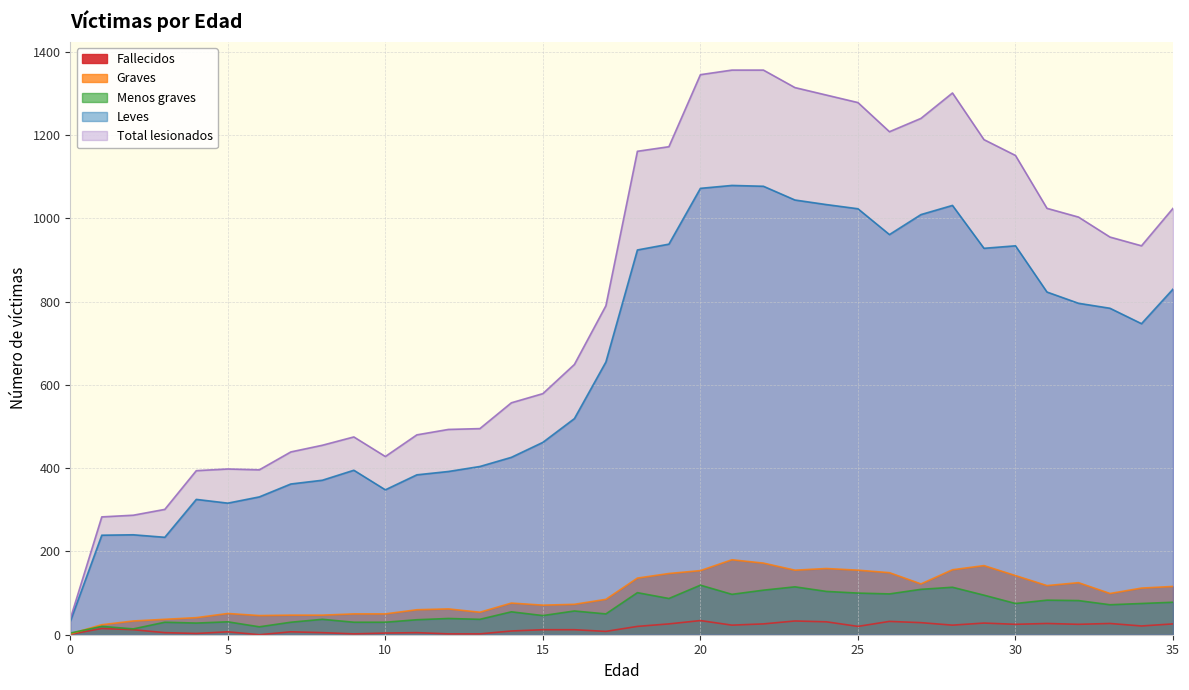

What is the difference between the highest and lowest values at 14?

548